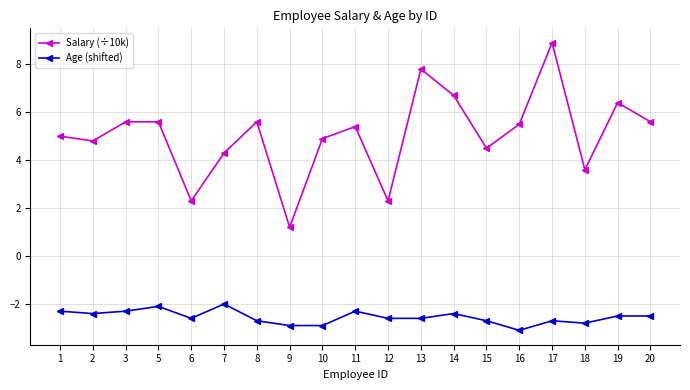

What is the difference between the maximum and minimum values in the Age (shifted) series?

1.1